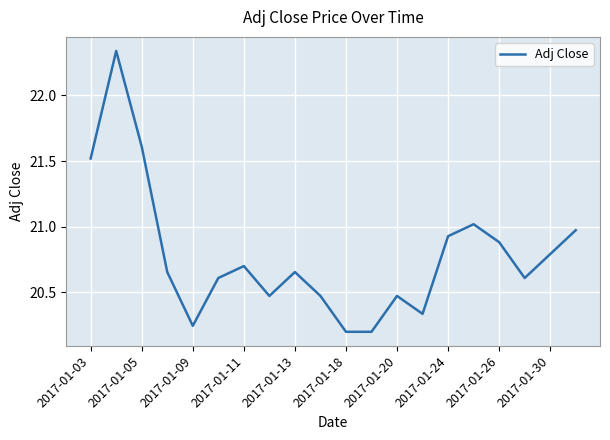

How many interior local peaks (higher than both neighbors) does the data have?

5